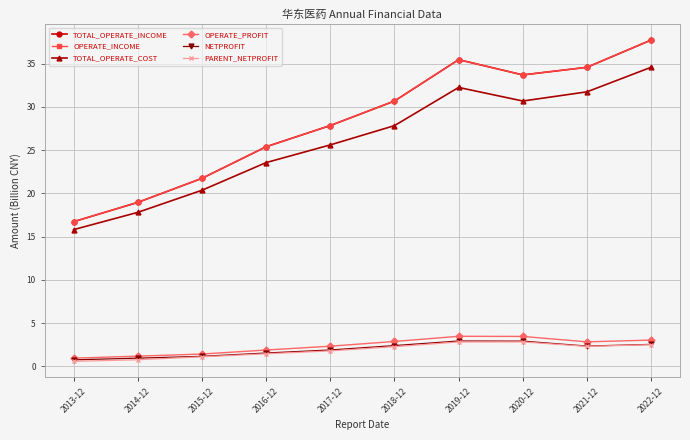

Reading right to left, transcribe all the data shown in this chart.

TOTAL_OPERATE_INCOME: 2022-12=37.7	2021-12=34.6	2020-12=33.7	2019-12=35.4	2018-12=30.7	2017-12=27.8	2016-12=25.4	2015-12=21.7	2014-12=18.9	2013-12=16.7
OPERATE_INCOME: 2022-12=37.7	2021-12=34.6	2020-12=33.7	2019-12=35.4	2018-12=30.7	2017-12=27.8	2016-12=25.4	2015-12=21.7	2014-12=18.9	2013-12=16.7
TOTAL_OPERATE_COST: 2022-12=34.6	2021-12=31.7	2020-12=30.7	2019-12=32.2	2018-12=27.8	2017-12=25.6	2016-12=23.5	2015-12=20.4	2014-12=17.8	2013-12=15.8
OPERATE_PROFIT: 2022-12=3.0	2021-12=2.8	2020-12=3.5	2019-12=3.5	2018-12=2.9	2017-12=2.3	2016-12=1.9	2015-12=1.4	2014-12=1.2	2013-12=0.9
NETPROFIT: 2022-12=2.5	2021-12=2.3	2020-12=2.9	2019-12=2.9	2018-12=2.4	2017-12=1.9	2016-12=1.5	2015-12=1.2	2014-12=0.9	2013-12=0.7
PARENT_NETPROFIT: 2022-12=2.5	2021-12=2.3	2020-12=2.8	2019-12=2.8	2018-12=2.3	2017-12=1.8	2016-12=1.4	2015-12=1.1	2014-12=0.8	2013-12=0.6